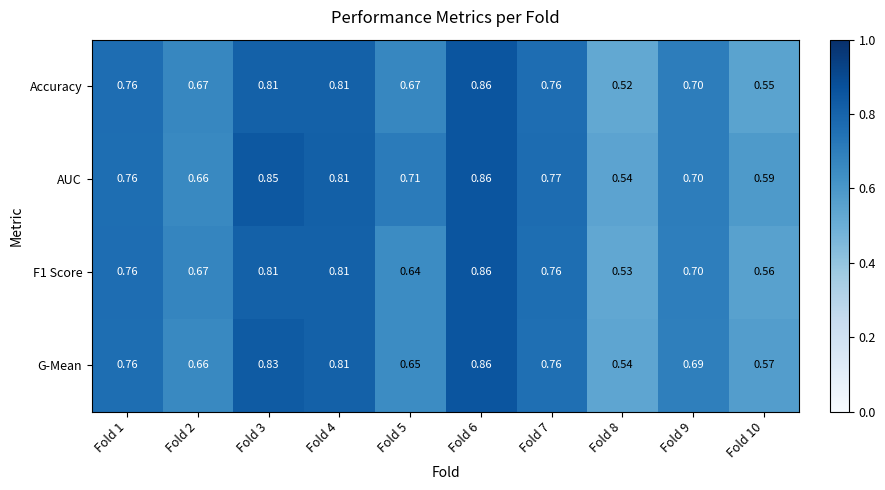

Is the value of Accuracy at Fold 4 greater than the value of G-Mean at Fold 3?

No